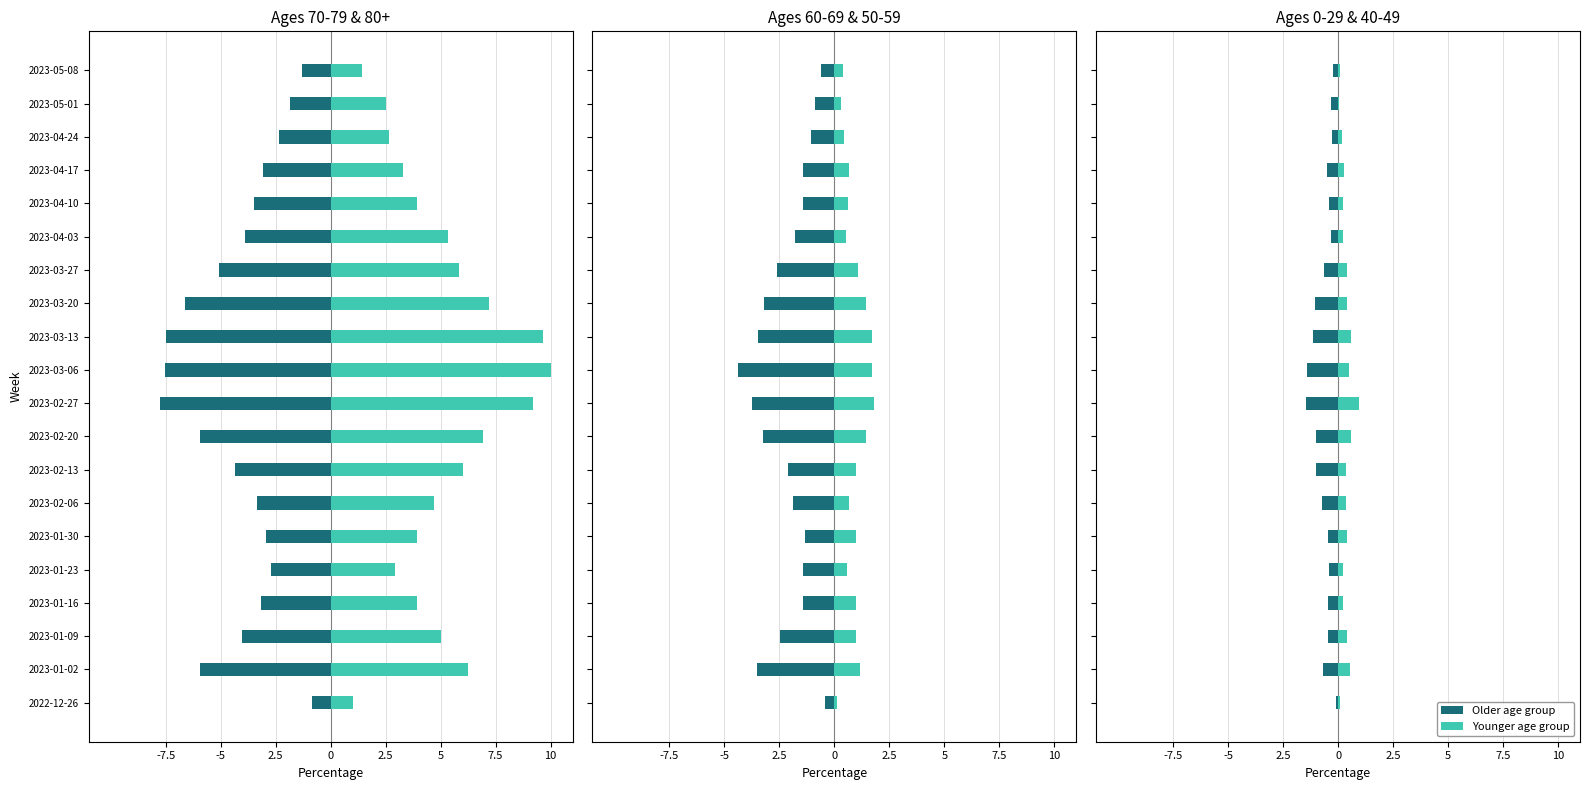

How many groups of bars are there?

20